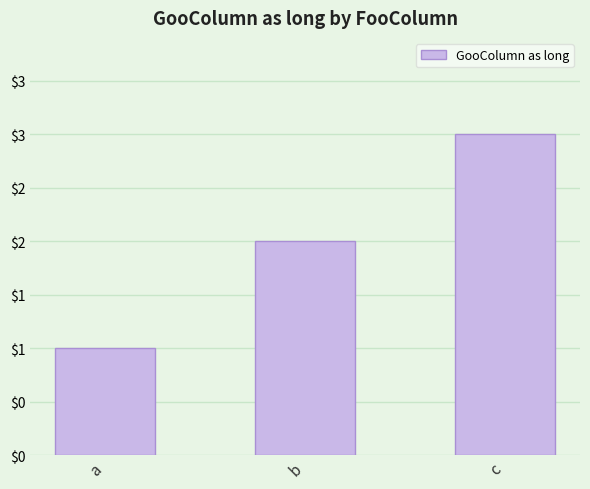

Approximately how many times larger is the value at c compared to b?

1.5